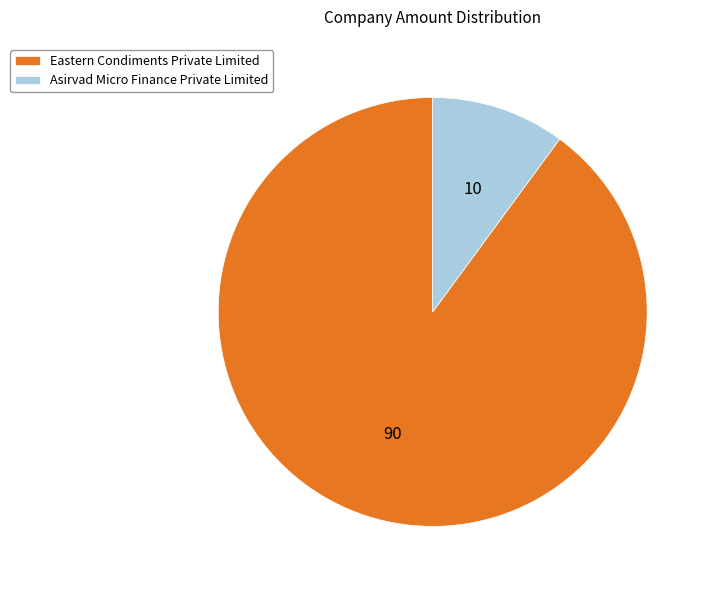

Between Eastern Condiments Private Limited and Asirvad Micro Finance Private Limited, which is larger?

Eastern Condiments Private Limited